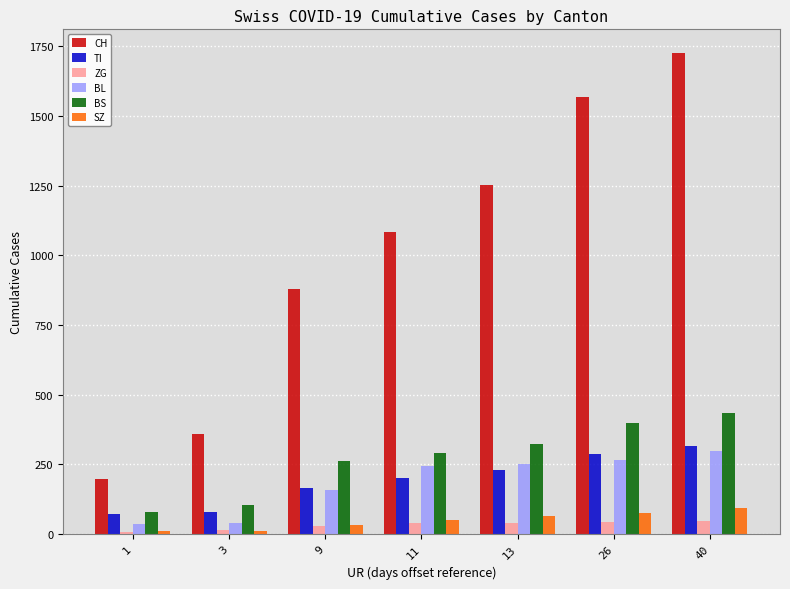

What is the sum of all ZG values?

215